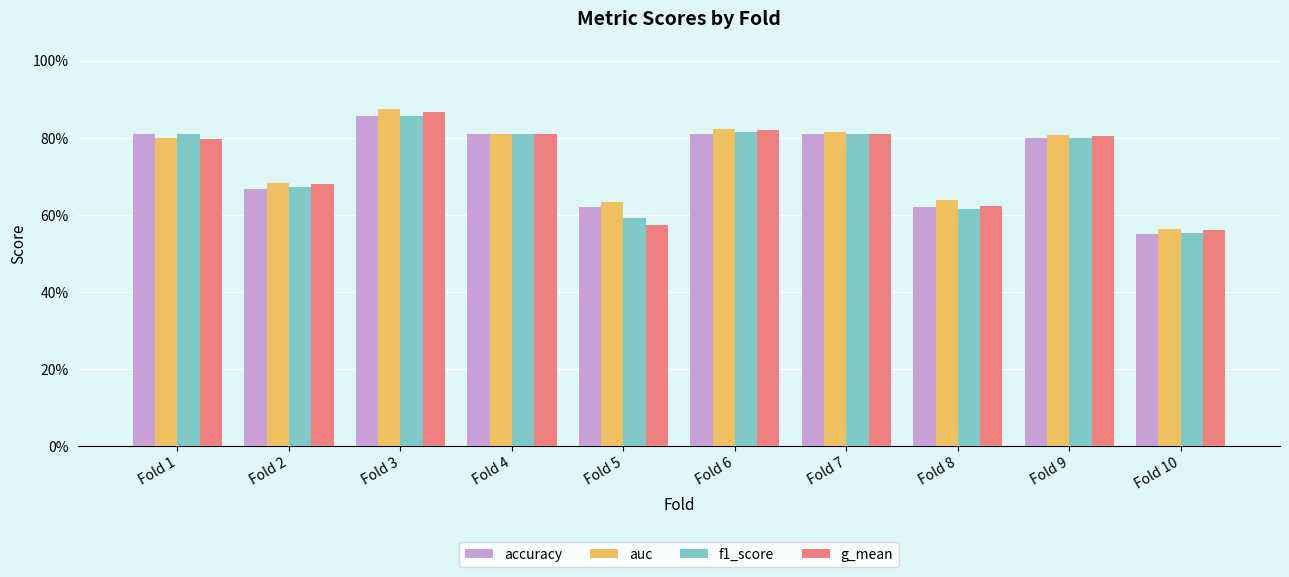

What is the difference between the auc values at Fold 6 and Fold 8?

0.2